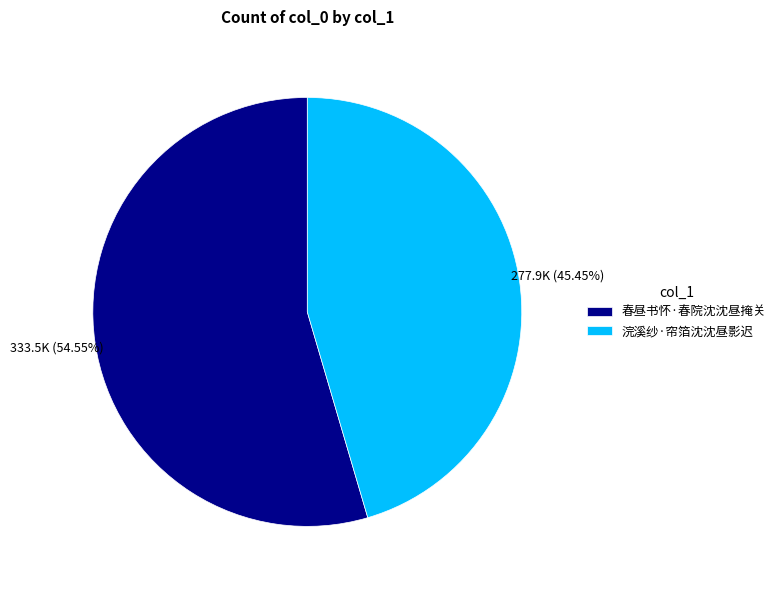

Does 春昼书怀·春院沈沈昼掩关 account for over 50% of the chart?

Yes